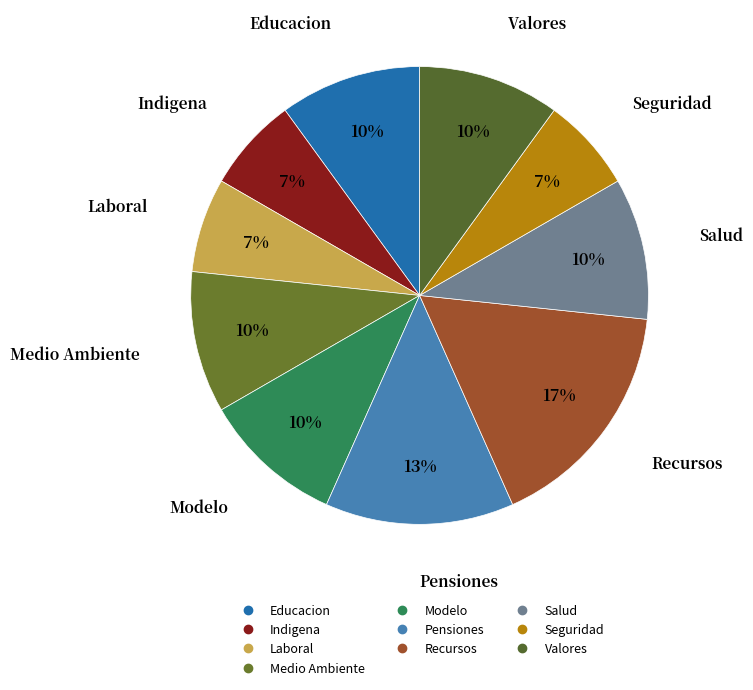

Does any single category account for the majority?

No